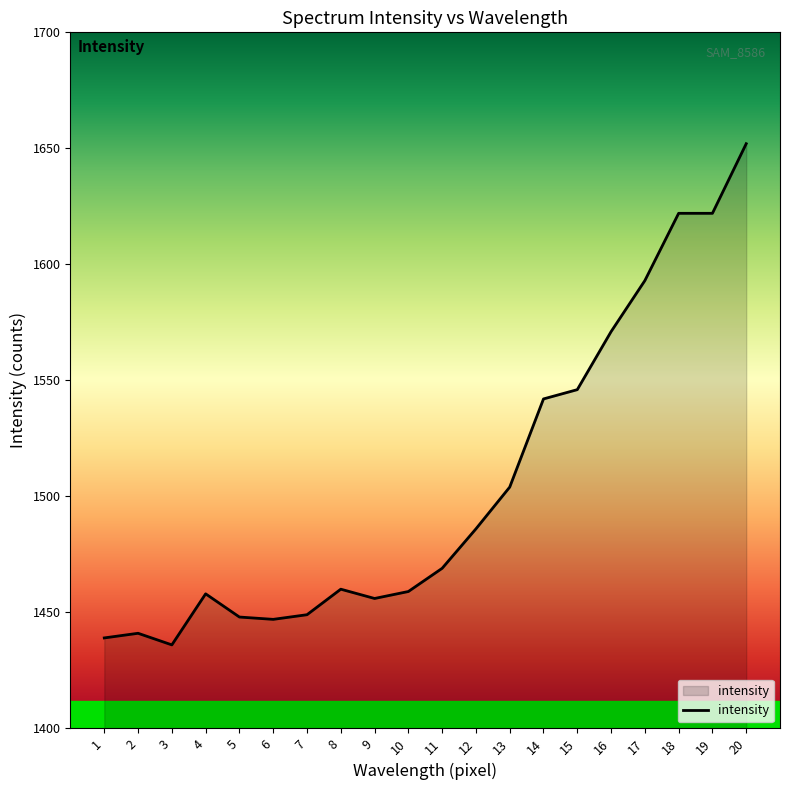

What is the change in value from 2 to 11?

+28